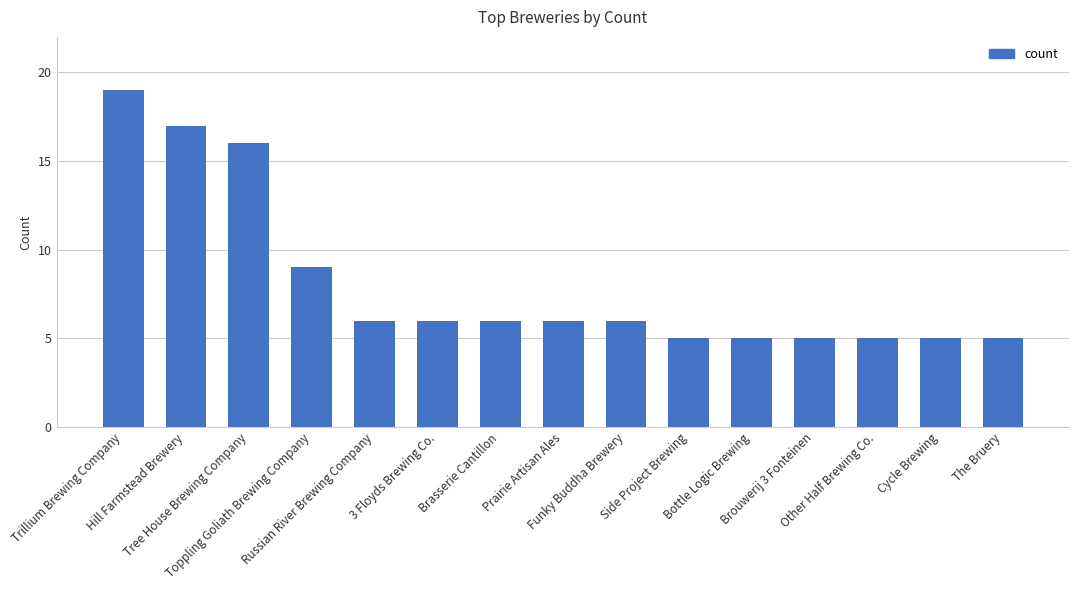

What is the value of the 12th bar from the left?

5